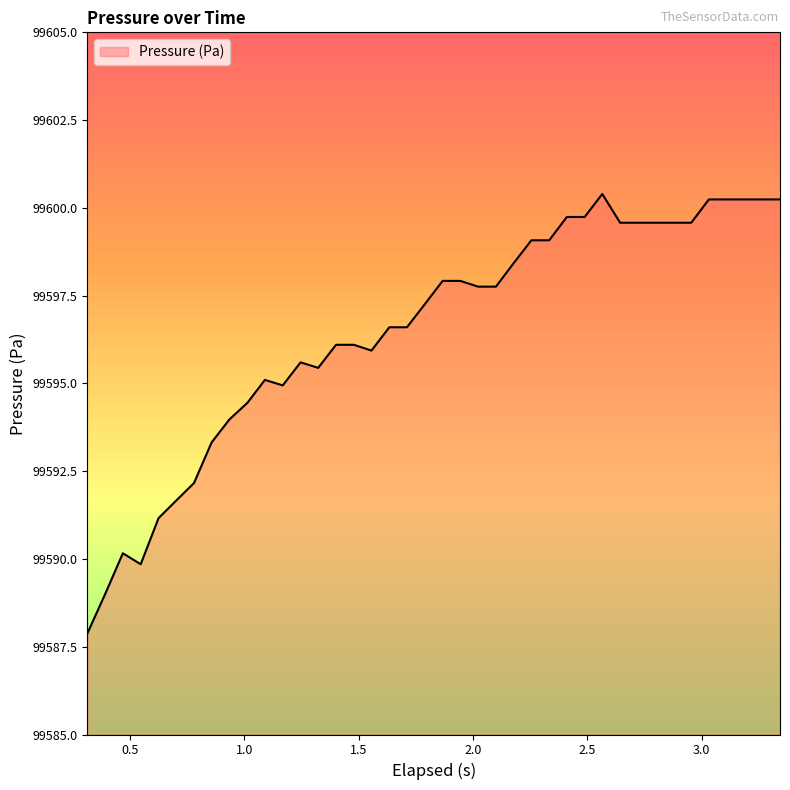

What is the difference between the second highest and minimum values?

12.4